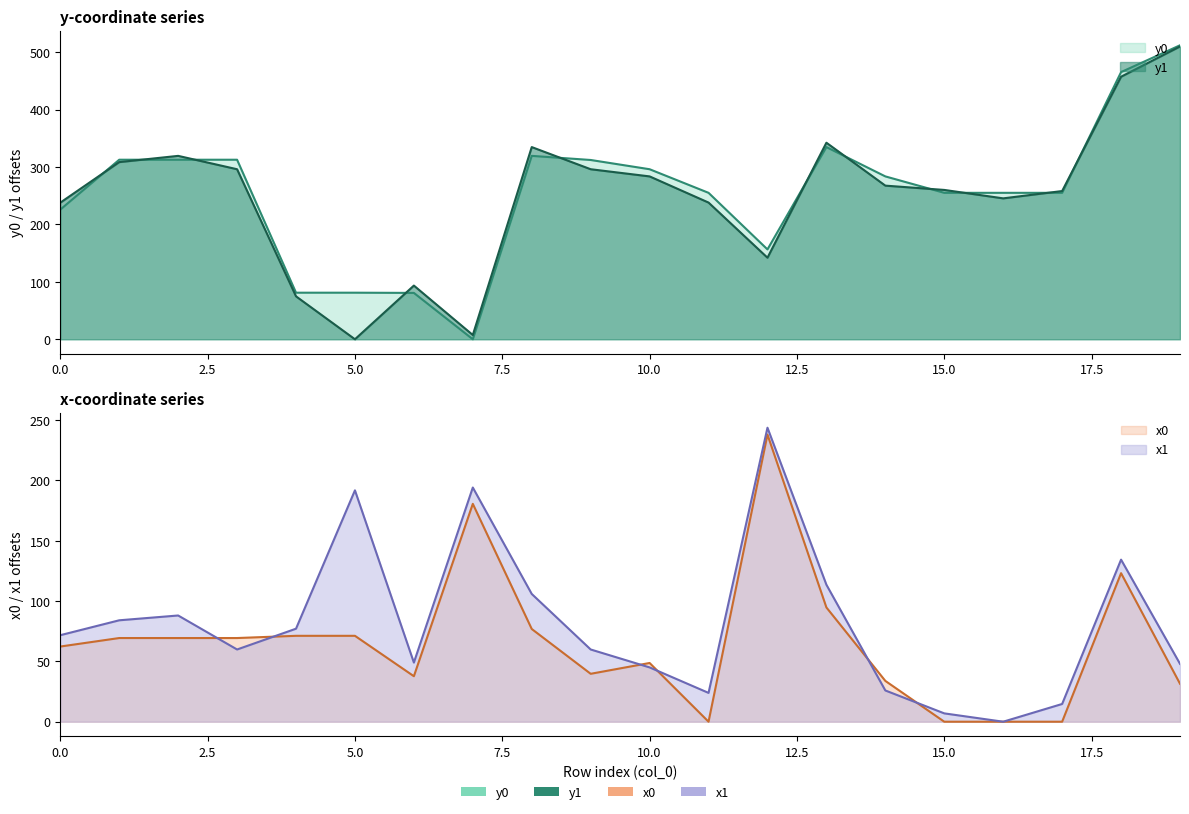

Does the chart have visible grid lines?

No